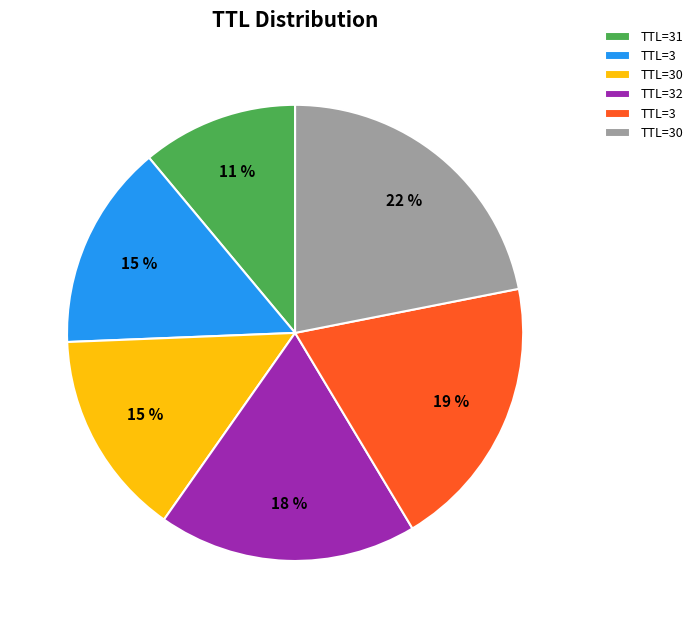

Does any single category account for the majority?

No